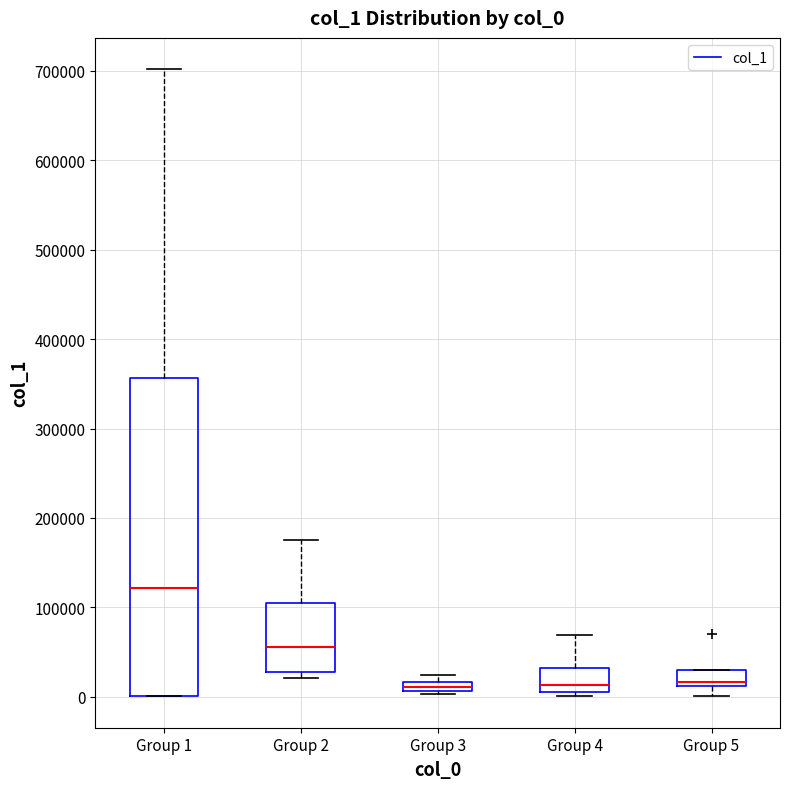

Where is the lower edge of the box for Group 3 on the y-axis? The values are not printed on the chart, so give them approximately, as read against the axis.

10000